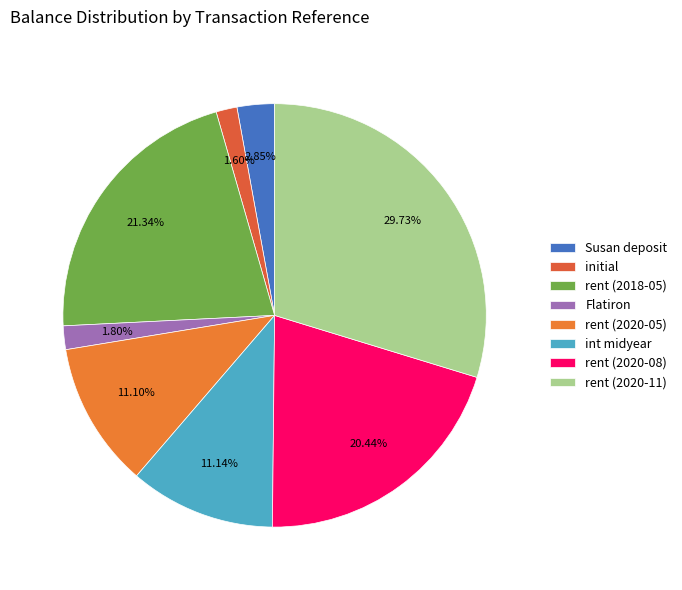

To the nearest percent, what is the difference between the largest and smallest slice percentages?

28%